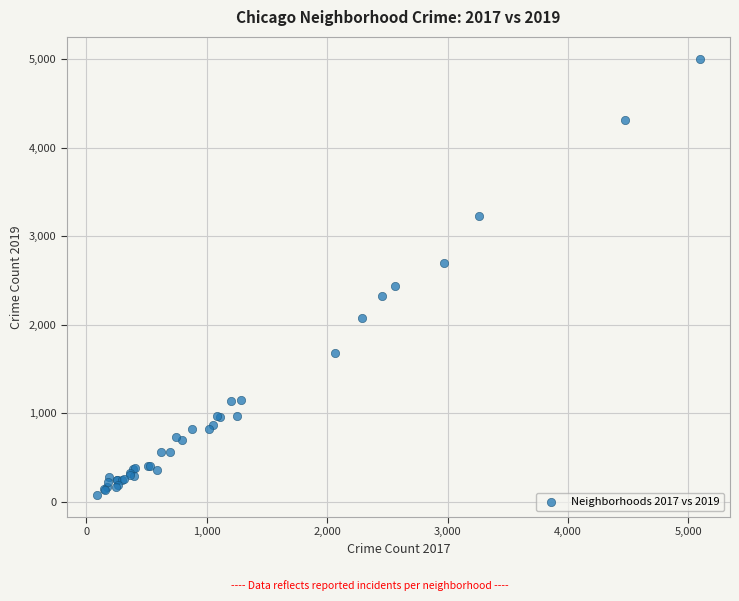

What Y value in the scatter plot is closest to 2542?

2441